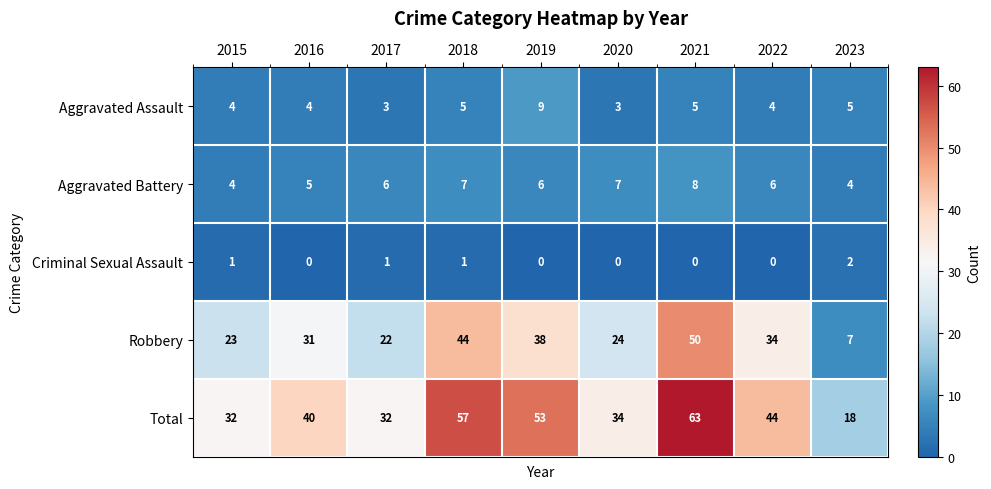

The value of Robbery at 2021 is 50. True or false?

True